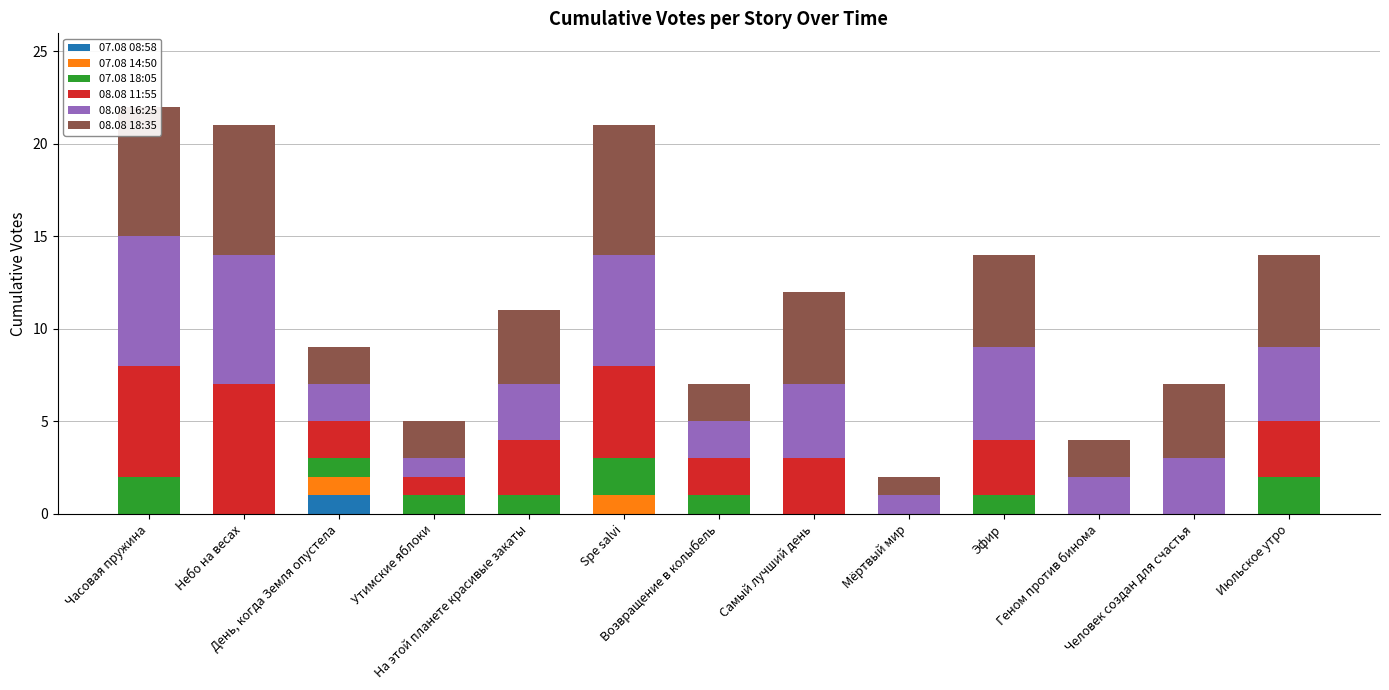

Reading left to right, transcribe all the data shown in this chart.

07.08 08:58: 0	0	1	0	0	0	0	0	0	0	0	0	0
07.08 14:50: 0	0	1	0	0	1	0	0	0	0	0	0	0
07.08 18:05: 2	0	1	1	1	2	1	0	0	1	0	0	2
08.08 11:55: 6	7	2	1	3	5	2	3	0	3	0	0	3
08.08 16:25: 7	7	2	1	3	6	2	4	1	5	2	3	4
08.08 18:35: 7	7	2	2	4	7	2	5	1	5	2	4	5